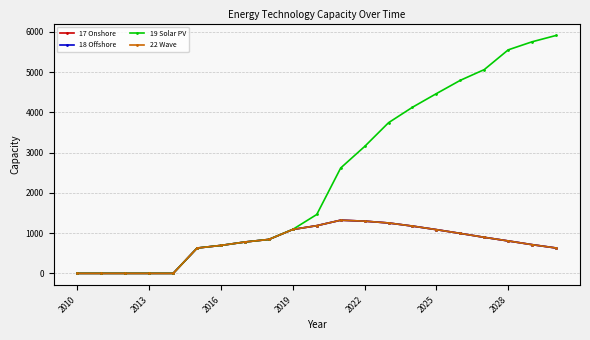

Is this an area chart (filled region under the line)?

No